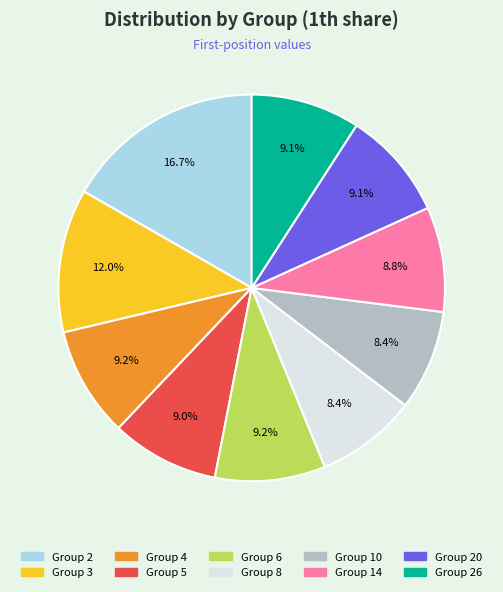

Is there any slice that represents more than half of the pie?

No